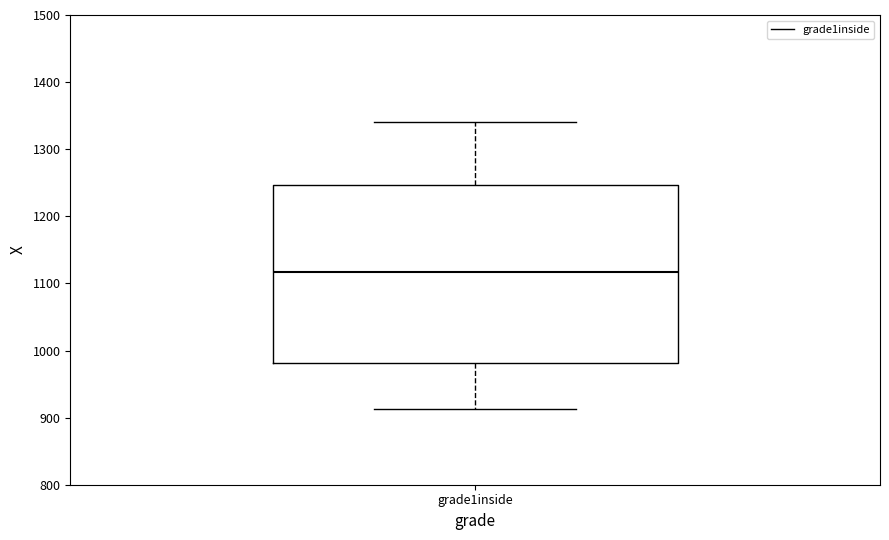

Where does the median line of the box for grade1inside sit on the y-axis? The values are not printed on the chart, so give them approximately, as read against the axis.

1120